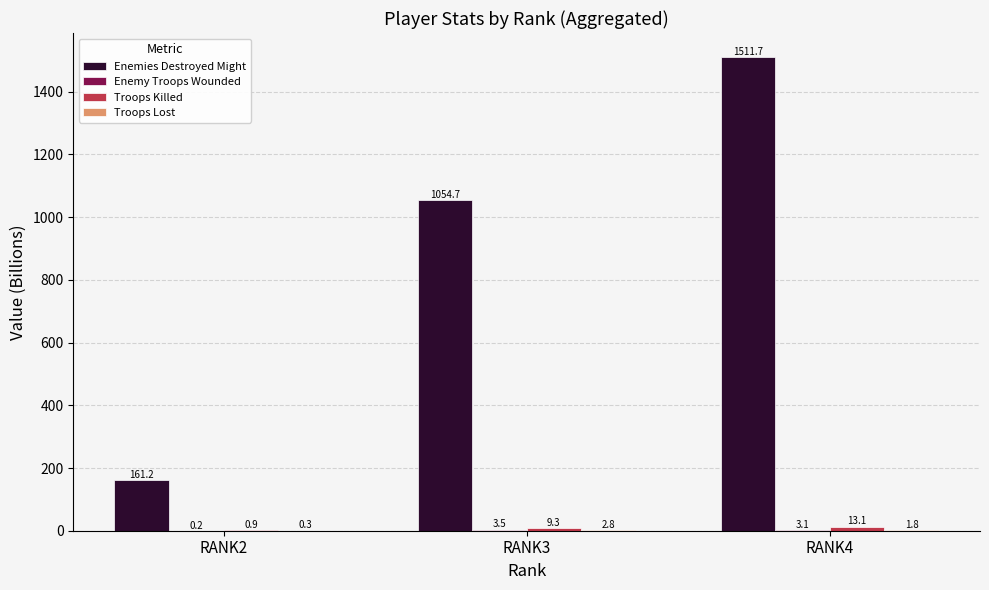

Between RANK2 and RANK3, which series saw the biggest shift?

Enemies Destroyed Might